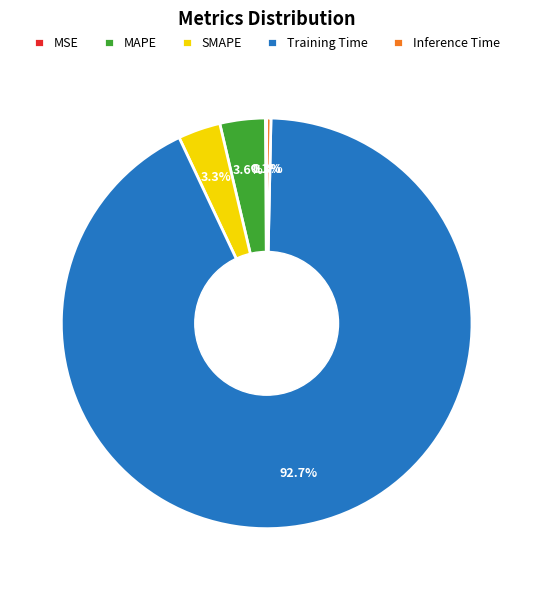

What percentage do MAPE and Inference Time together represent?

3.9%